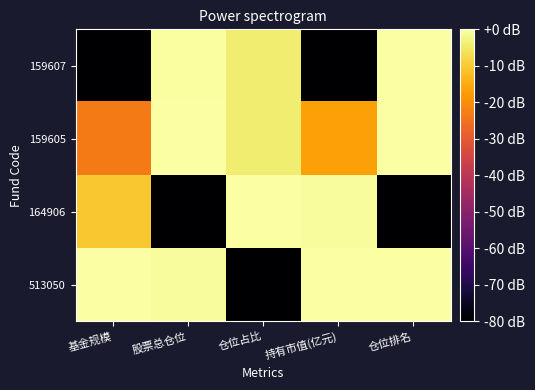

Reading left to right, transcribe all the data shown in this chart.

513050: 基金规模=0.0	股票总仓位=-0.9	仓位占比=-80.0	持有市值(亿元)=0.0	仓位排名=0.0
164906: 基金规模=-10.4	股票总仓位=-80.0	仓位占比=0.0	持有市值(亿元)=-0.8	仓位排名=-80.0
159605: 基金规模=-23.4	股票总仓位=0.0	仓位占比=-4.4	持有市值(亿元)=-16.6	仓位排名=0.0
159607: 基金规模=-80.0	股票总仓位=-0.6	仓位占比=-4.3	持有市值(亿元)=-80.0	仓位排名=0.0